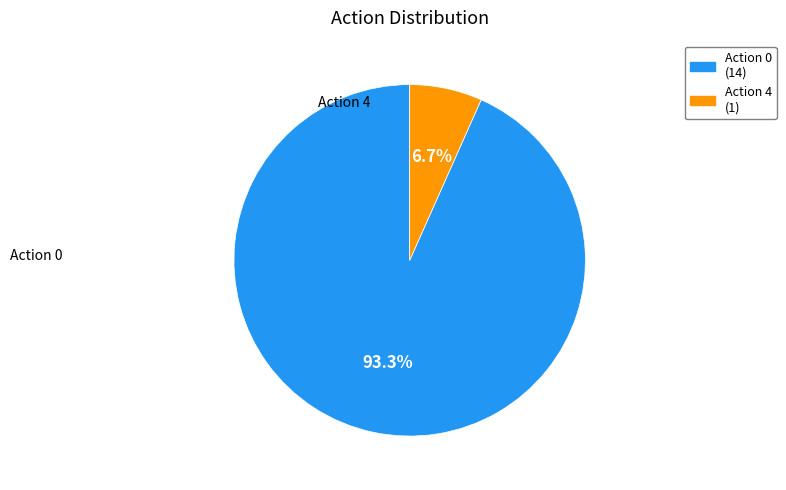

Does any single category account for the majority?

Yes